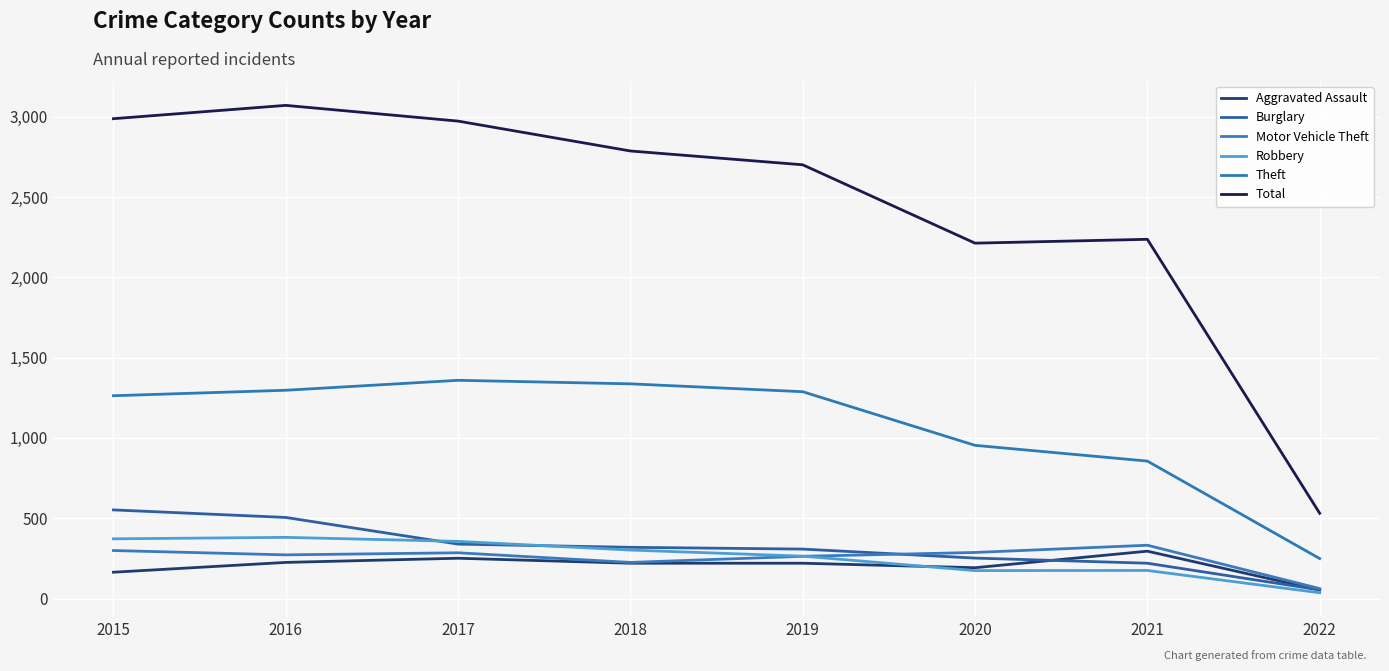

True or false: Burglary and Total intersect in this chart.

False